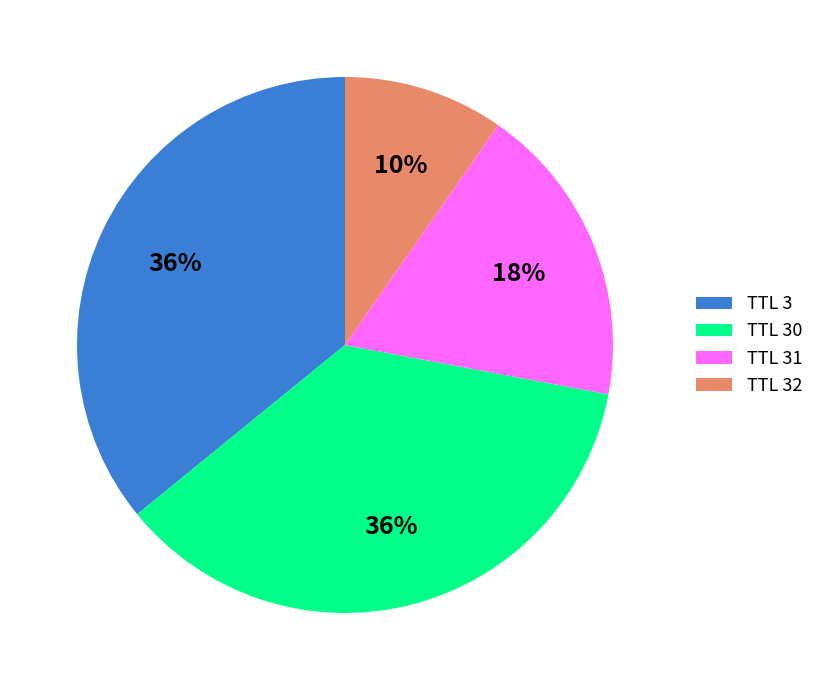

Count the number of slices in the pie.

4